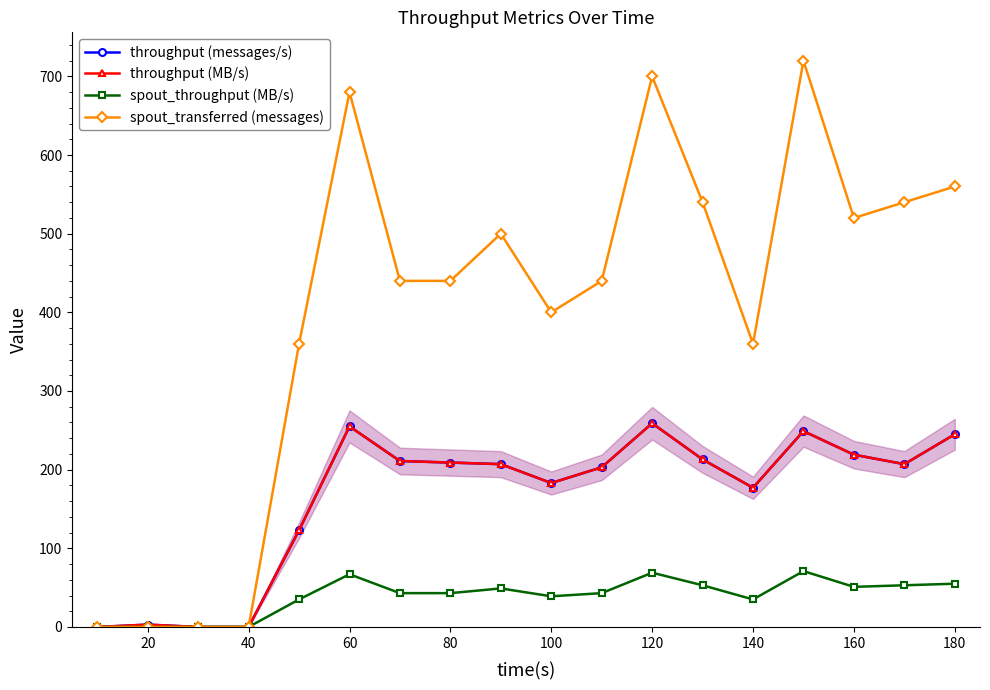

How many distinct data groups are displayed?

4